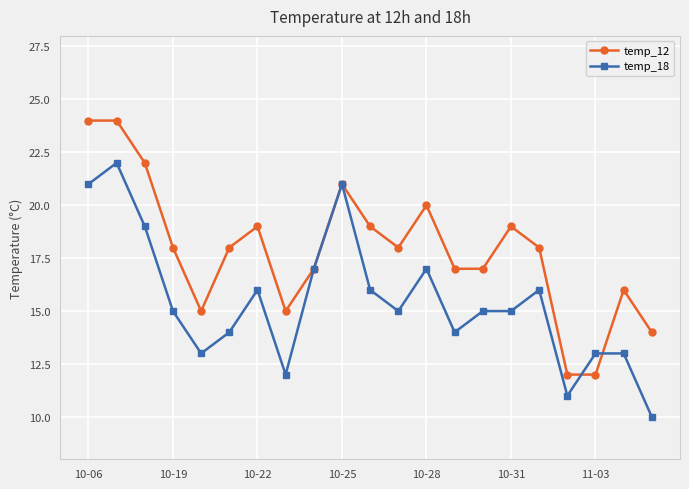

True or false: temp_12 has more than 2 points higher than both neighbors.

True